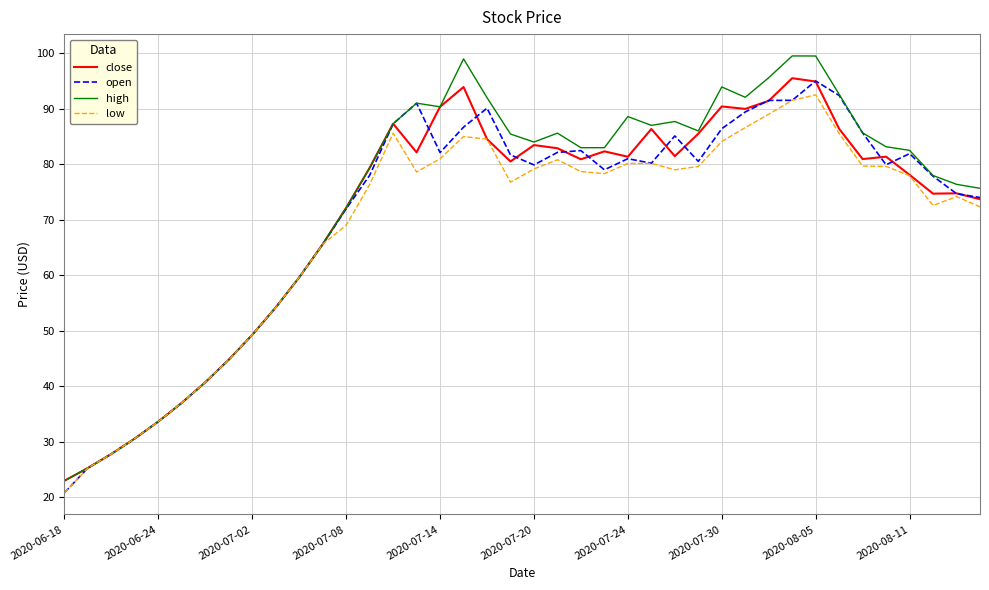

True or false: low has more than 2 interior local peaks.

True